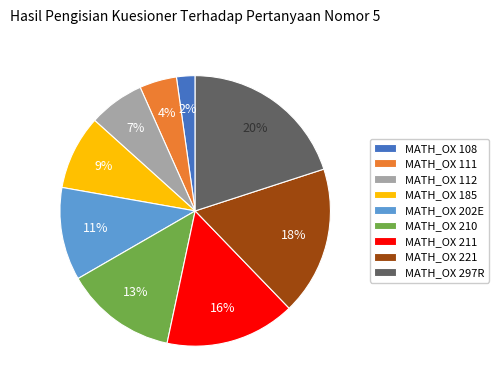

Do MATH_OX 202E and MATH_OX 211 together represent more than half of the pie?

No